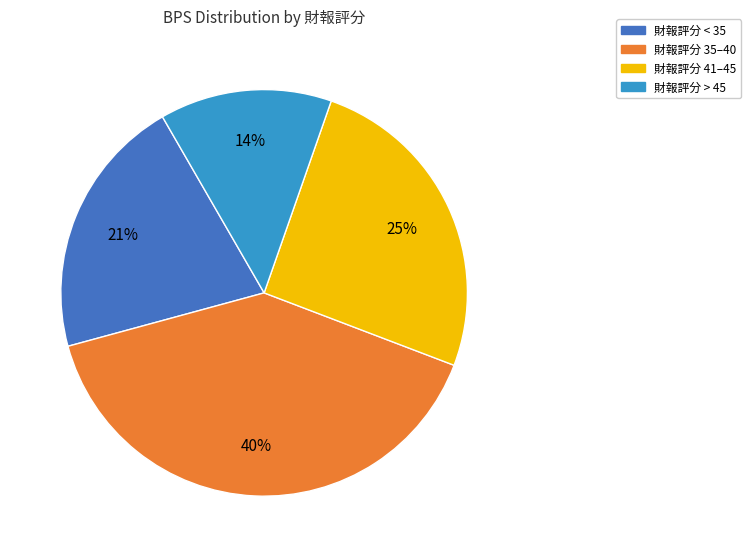

Between 財報評分 41–45 and 財報評分 < 35, which is larger?

財報評分 41–45